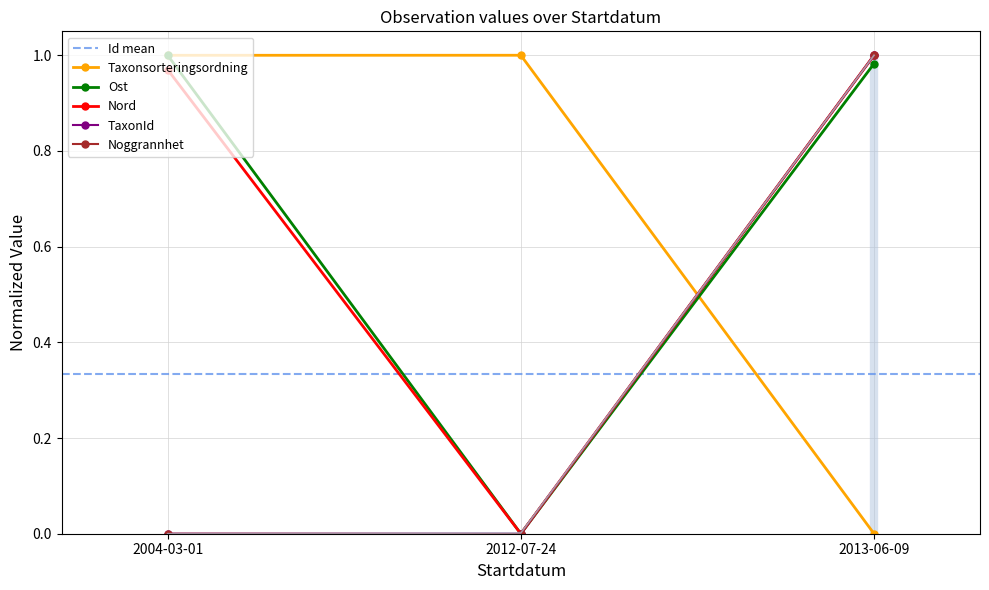

Which series has the largest total across all categories?

Taxonsorteringsordning